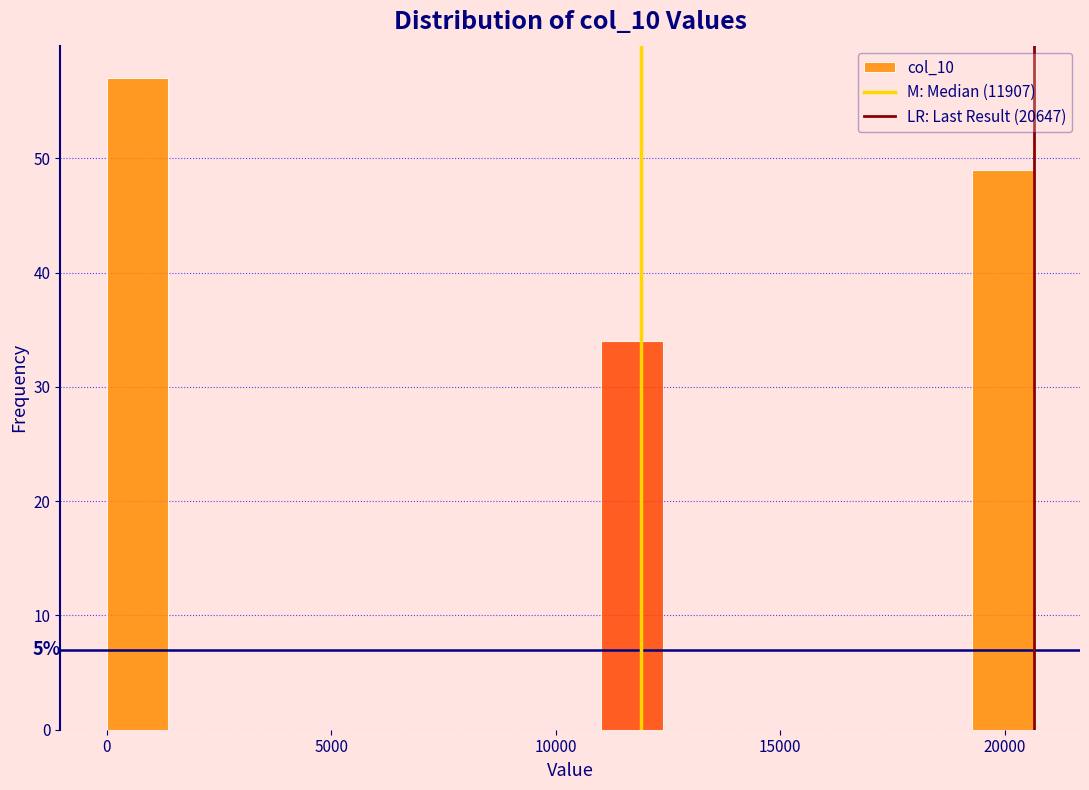

Around what value on the x-axis is the tallest bar? Give the approximate position of its centre, as read against the axis.

500